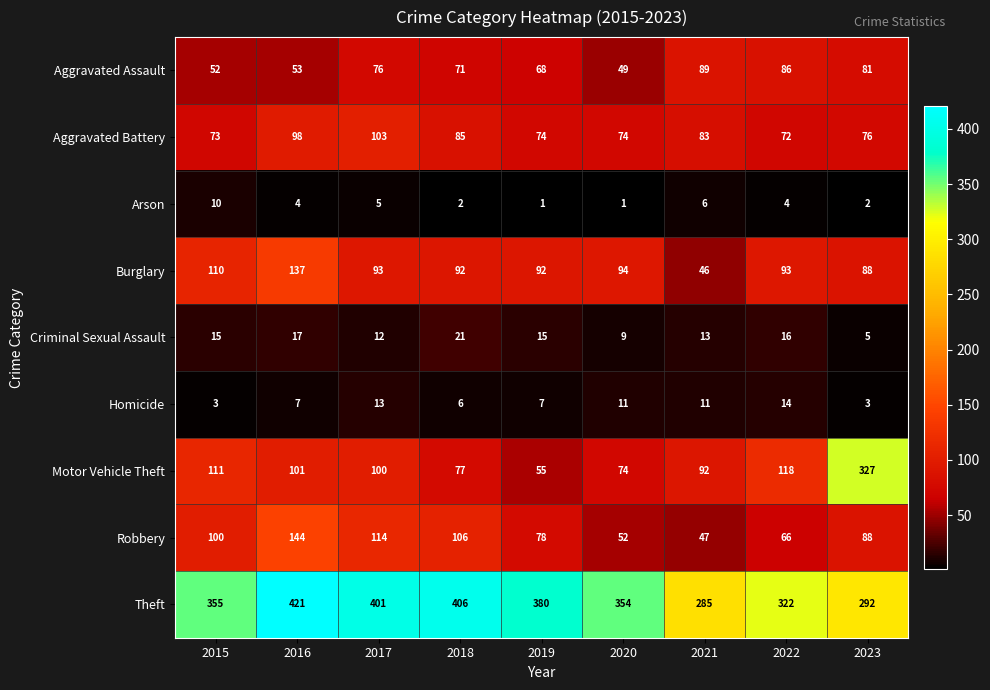

How many data points does each series have?

9